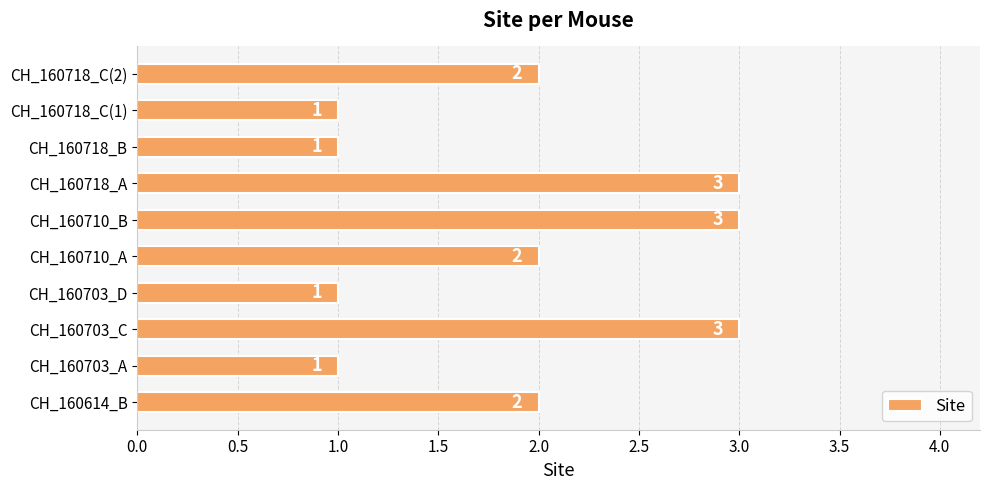

Count the values in the range 1 to 3.

10